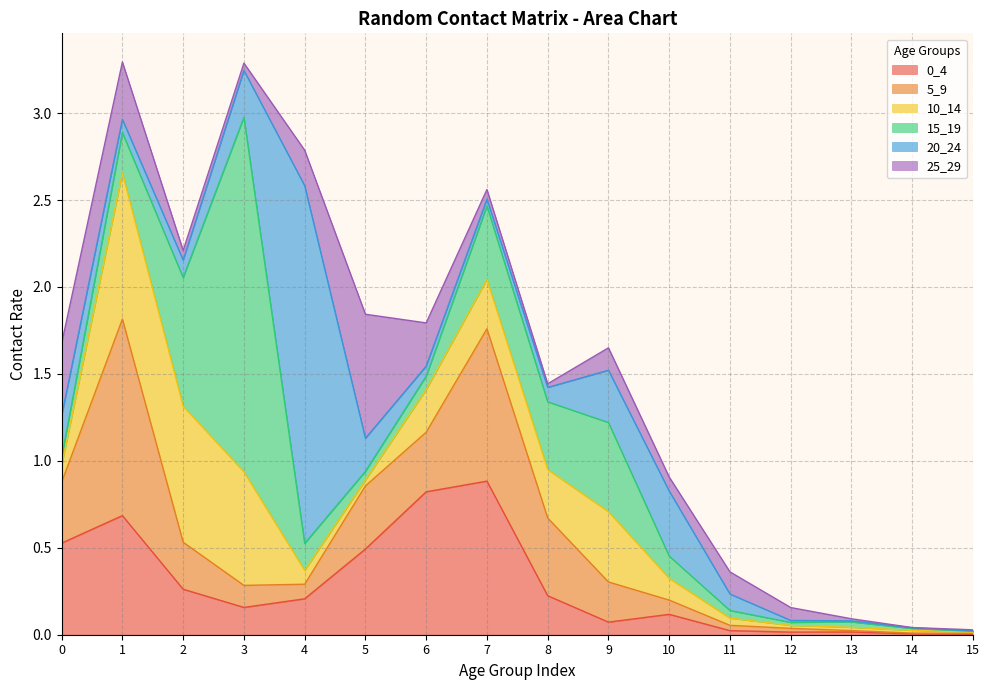

The 25_29 series shows 0.2 at 9. True or false?

False